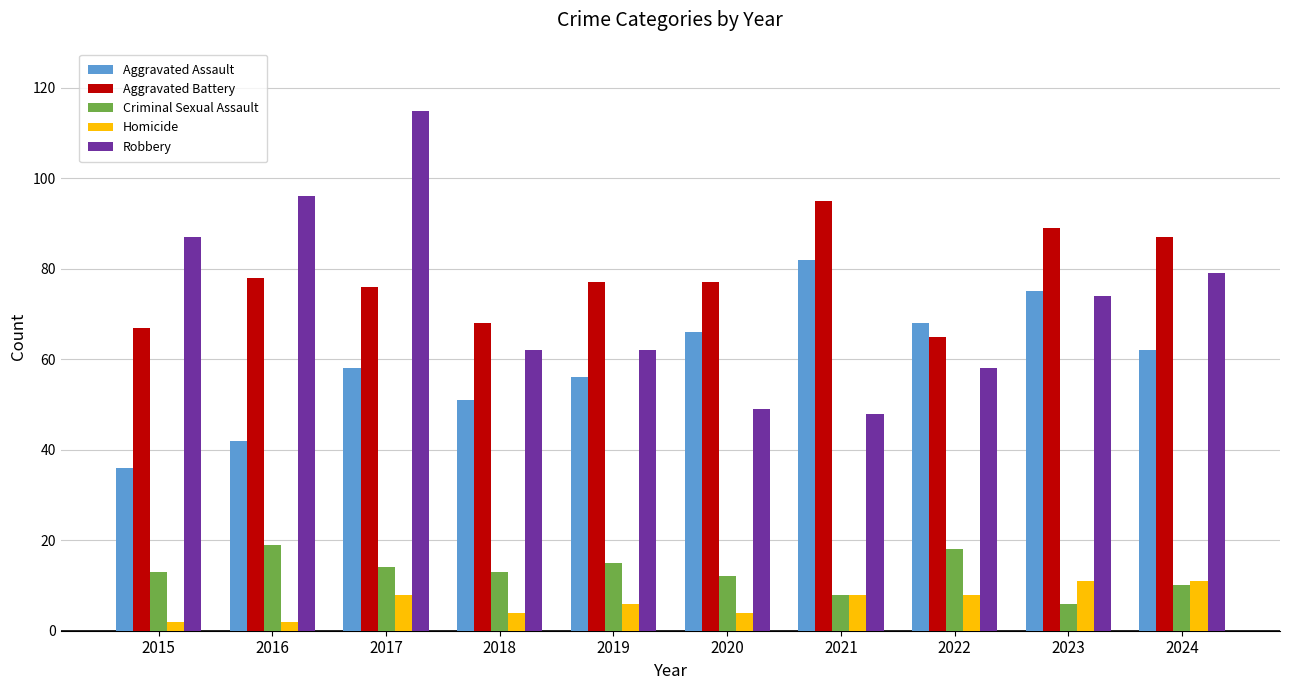

What is the difference between the second highest and second lowest values in the Homicide series?

9